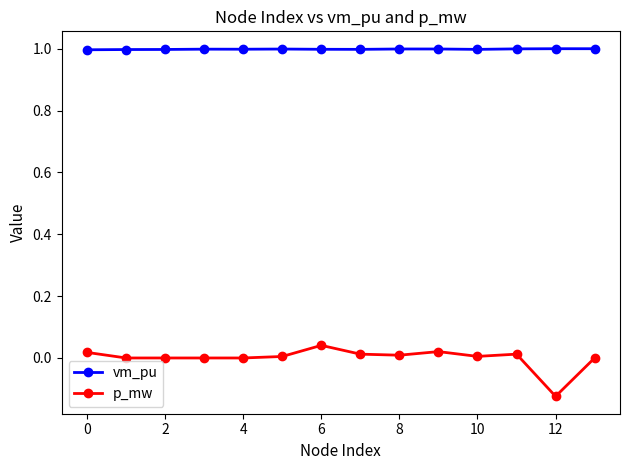

Rank the series by their maximum value, from highest to lowest.

vm_pu, p_mw